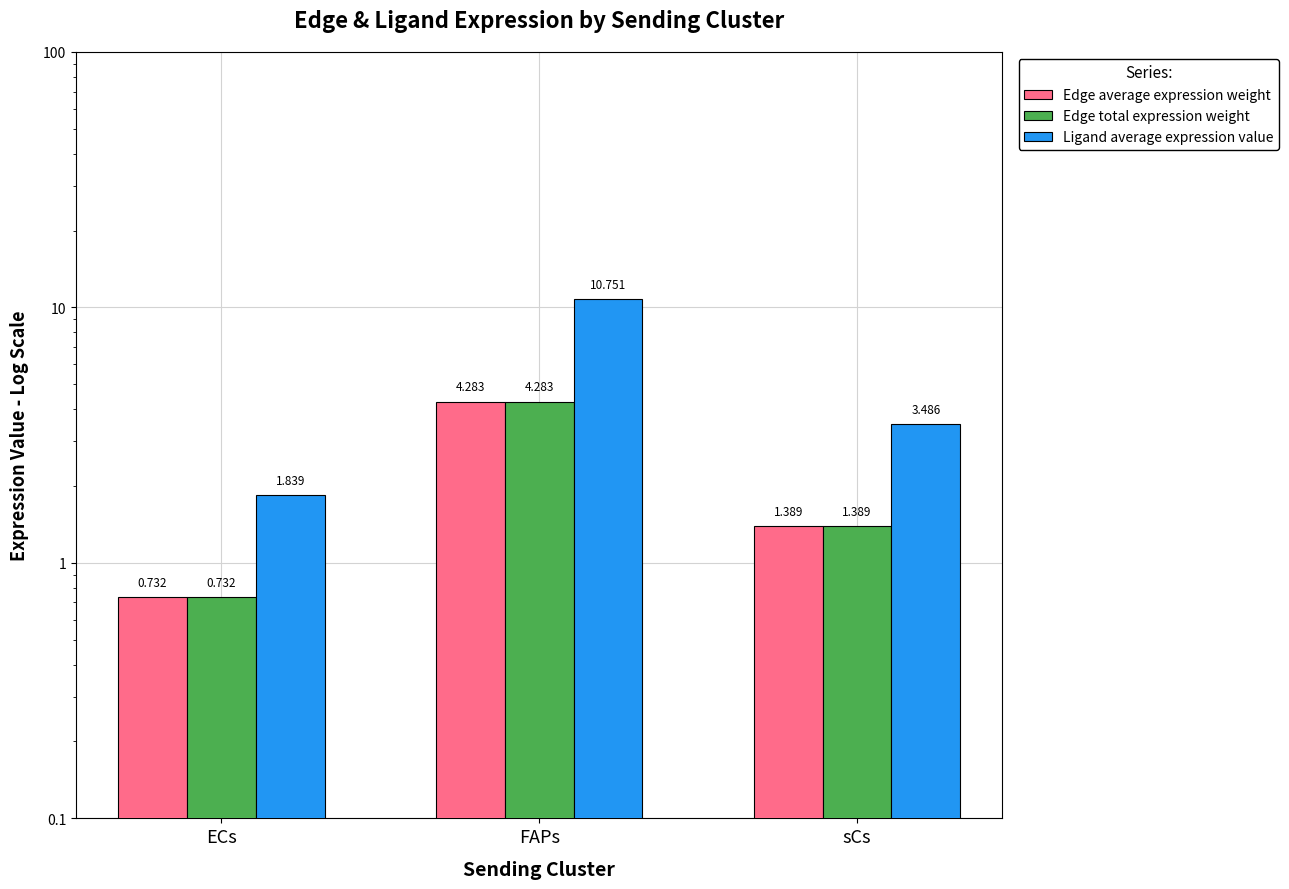

Reading left to right, transcribe all the data shown in this chart.

Edge average expression weight: ECs=0.7	FAPs=4.3	sCs=1.4
Edge total expression weight: ECs=0.7	FAPs=4.3	sCs=1.4
Ligand average expression value: ECs=1.8	FAPs=10.8	sCs=3.5